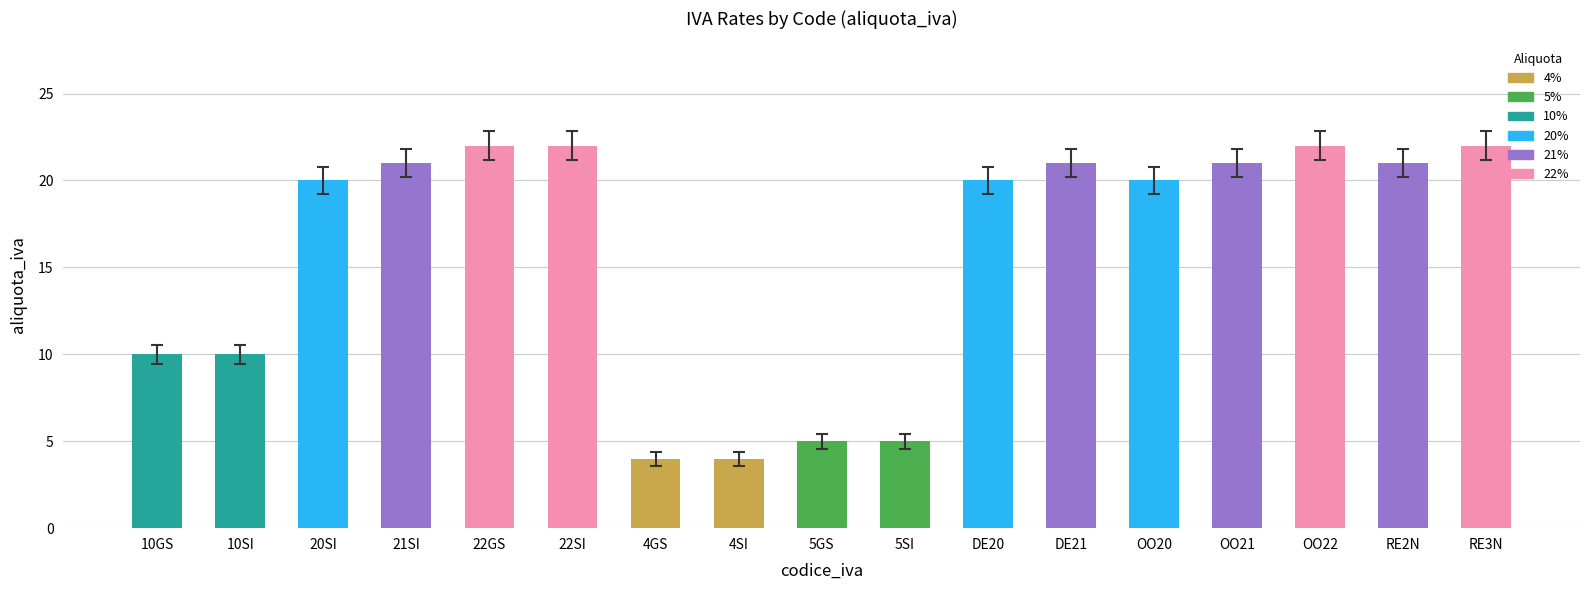

Between 10GS and OO20, which is larger?

OO20